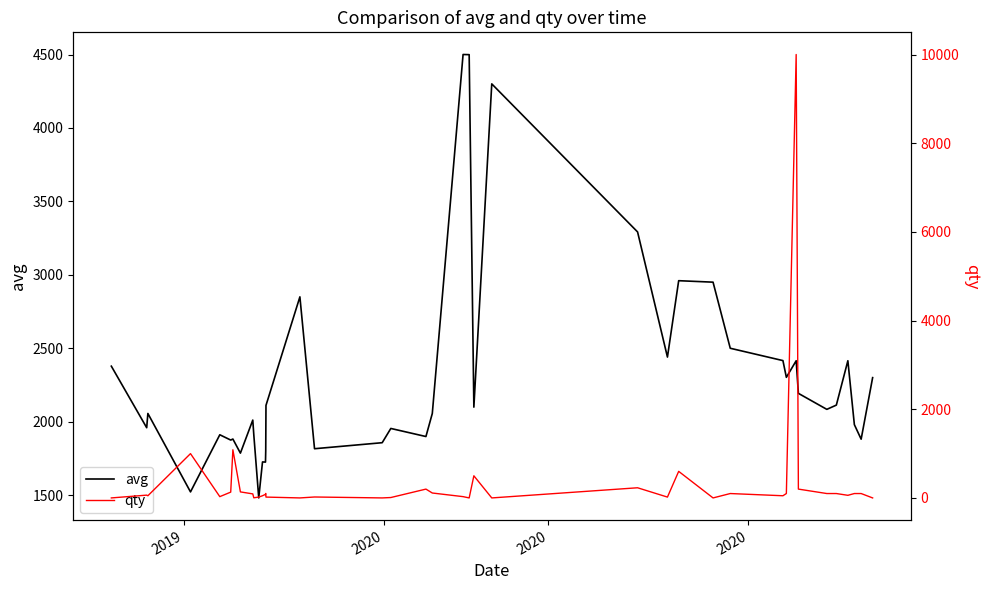

How many interior local peaks does the qty series have?

11